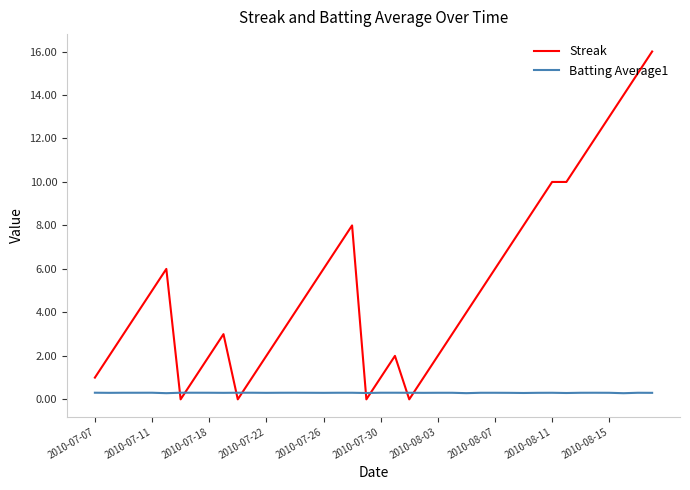

What is the difference between the maximum and minimum values in the Streak series?

16.0